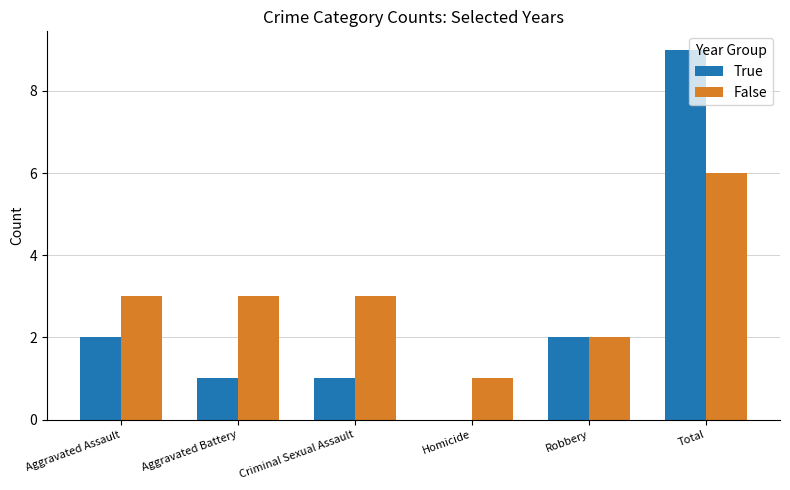

The False series shows 3 at Aggravated Assault. True or false?

True